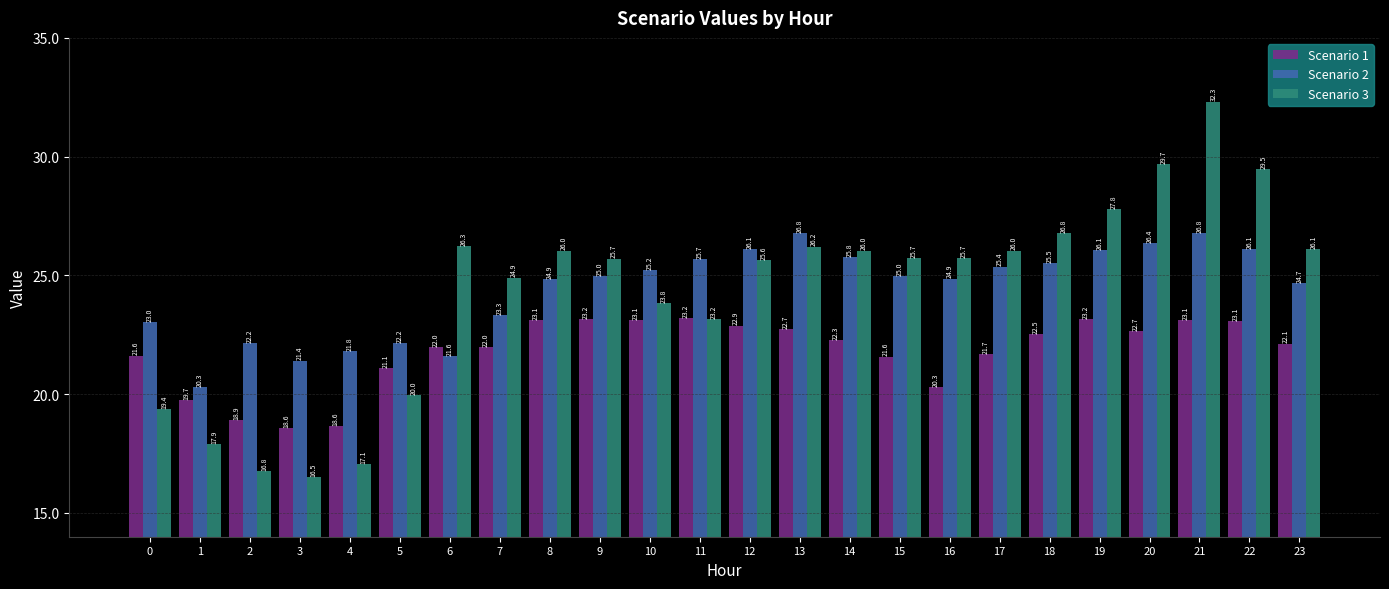

Count the number of categories in the chart.

24